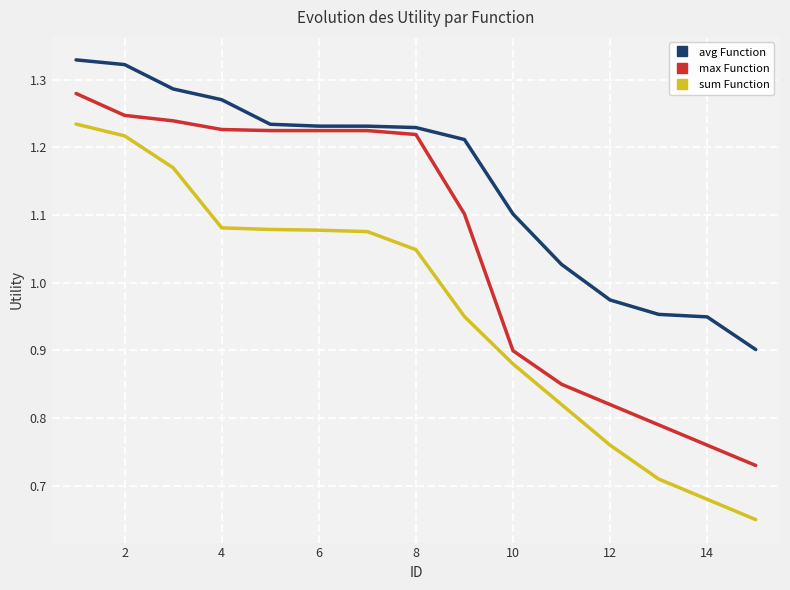

True or false: sum Function and max Function cross at least once.

False